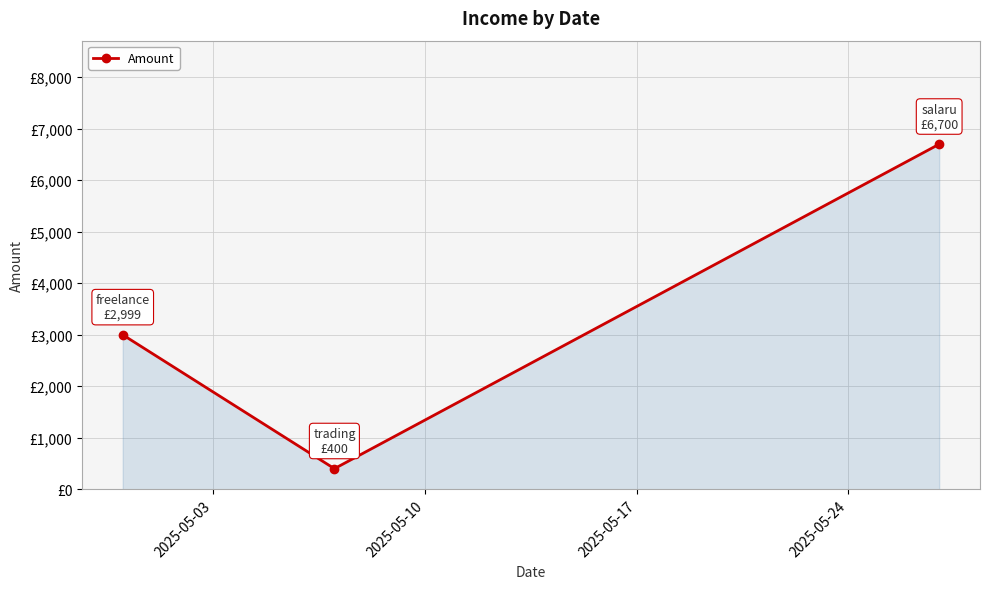

What is the greatest value displayed?

6700